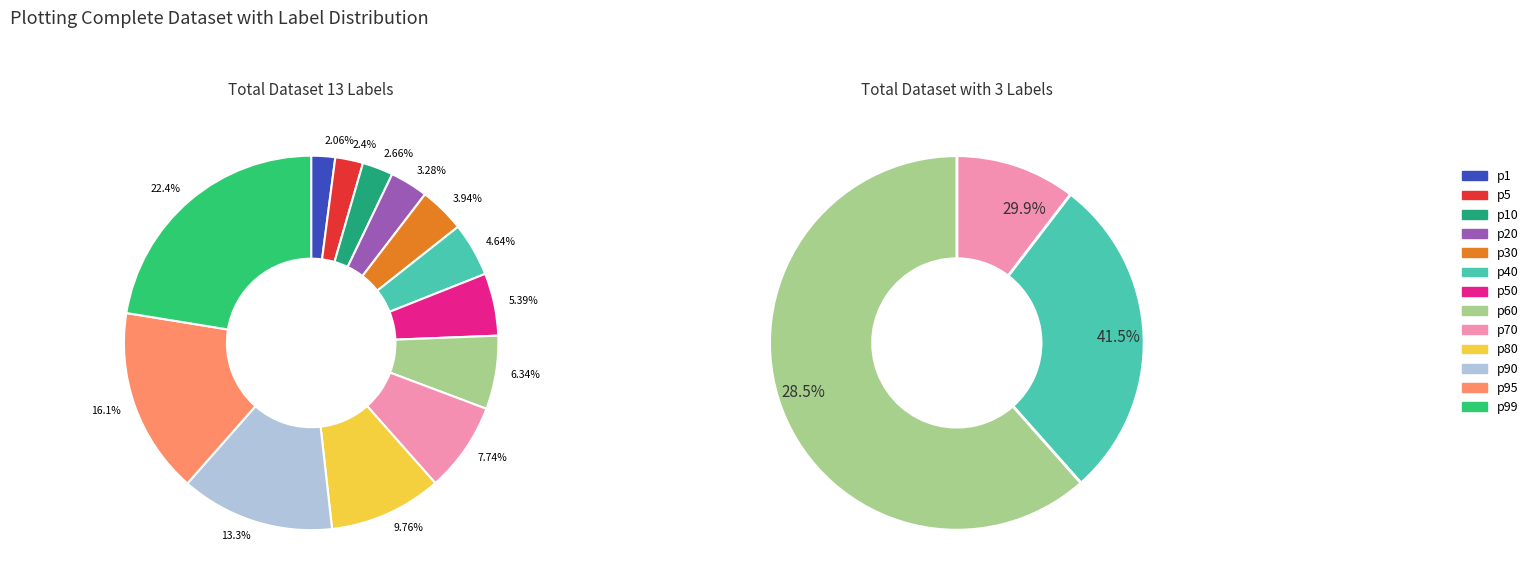

To the nearest percent, what percentage of the pie is p20?

3%